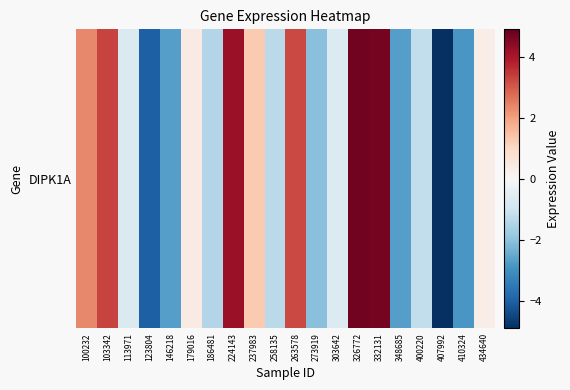

What is the change in value from 146218 to 326772?

+7.4